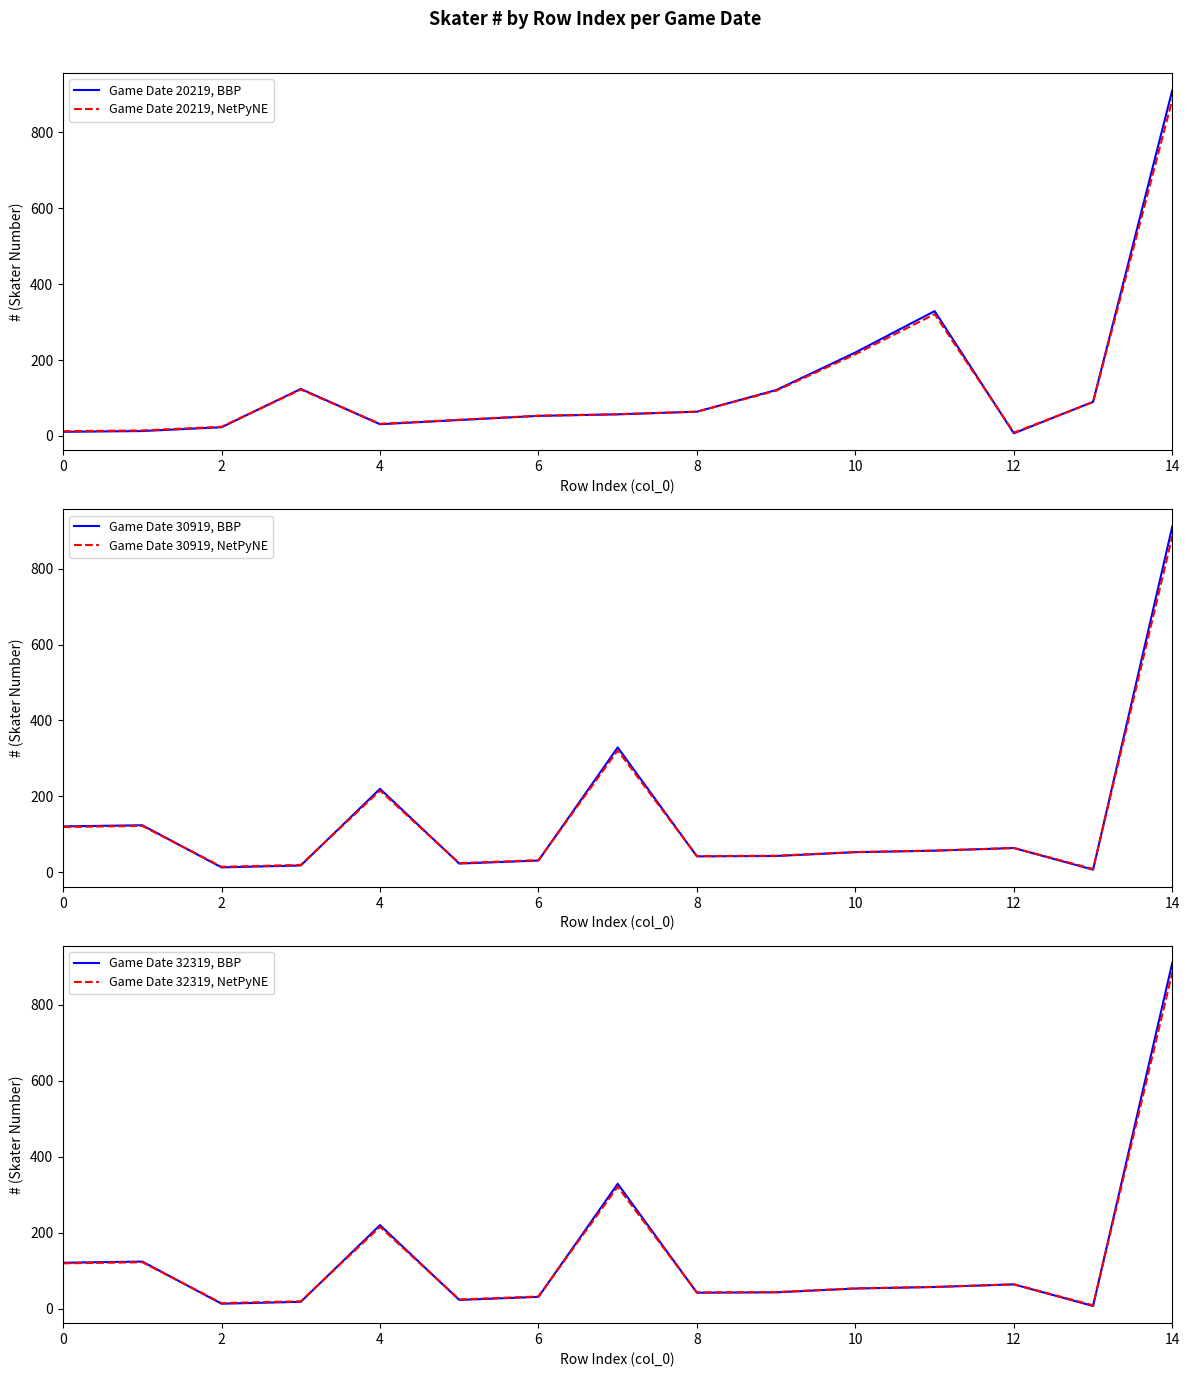

Where is Game Date 20219, BBP nearest to the value 459?

11